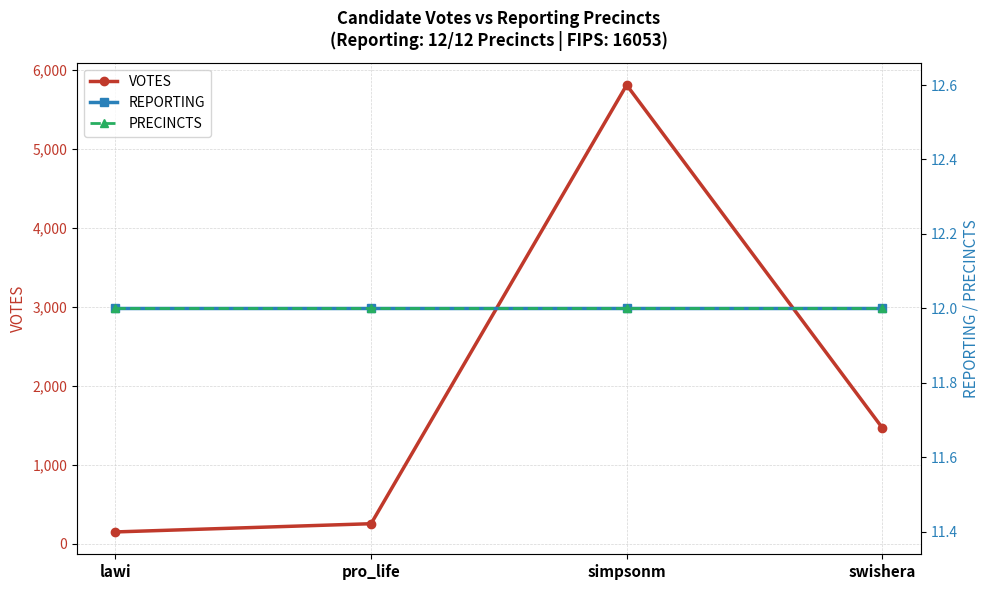

The value of PRECINCTS at pro_life is 12. True or false?

True